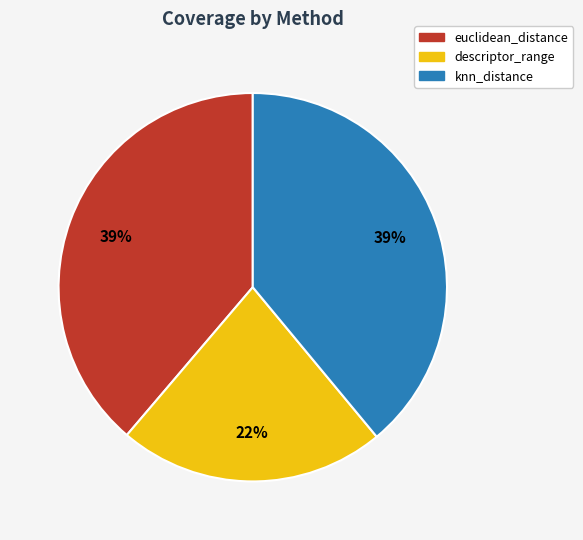

Is it true that descriptor_range is 22% of the pie?

True